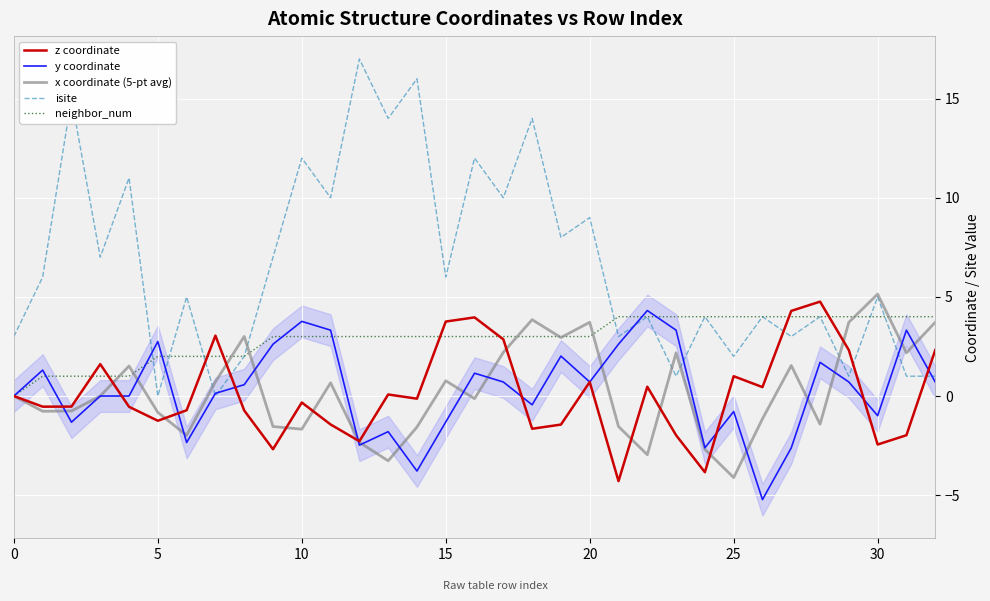

What is the approximate value of z coordinate at 13?

0.1